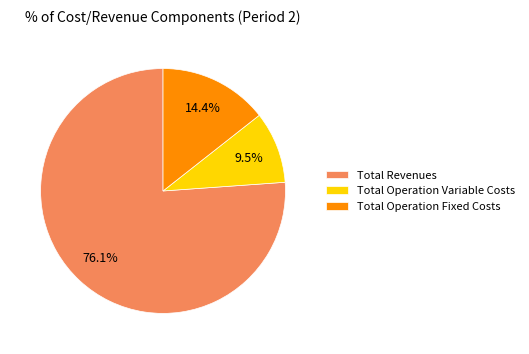

How many segments does this pie chart have?

3